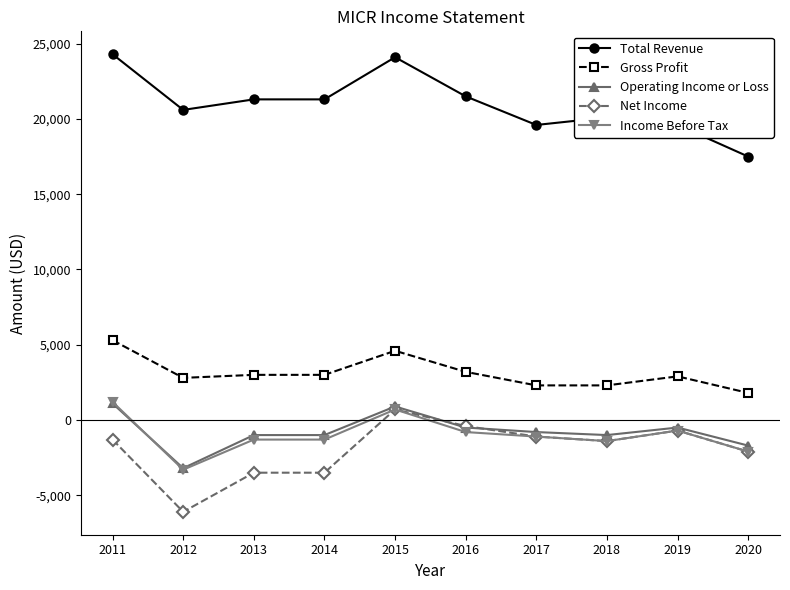

What is the difference between the second highest and second lowest values in the Net Income series?

3100